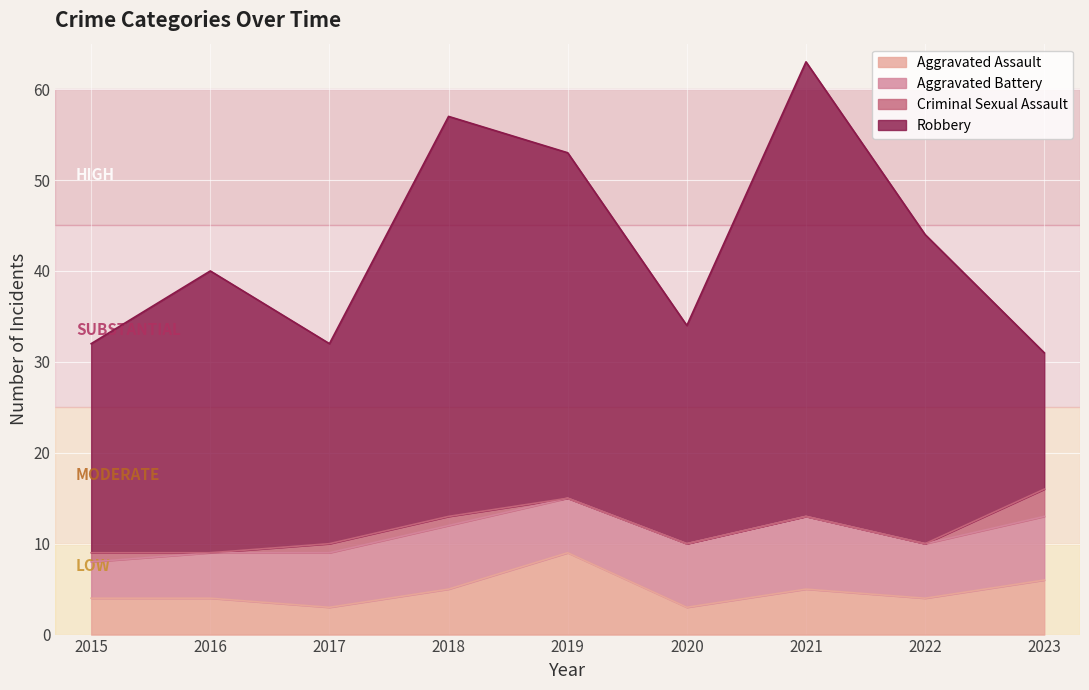

What is the total value across all series at 2020?

34